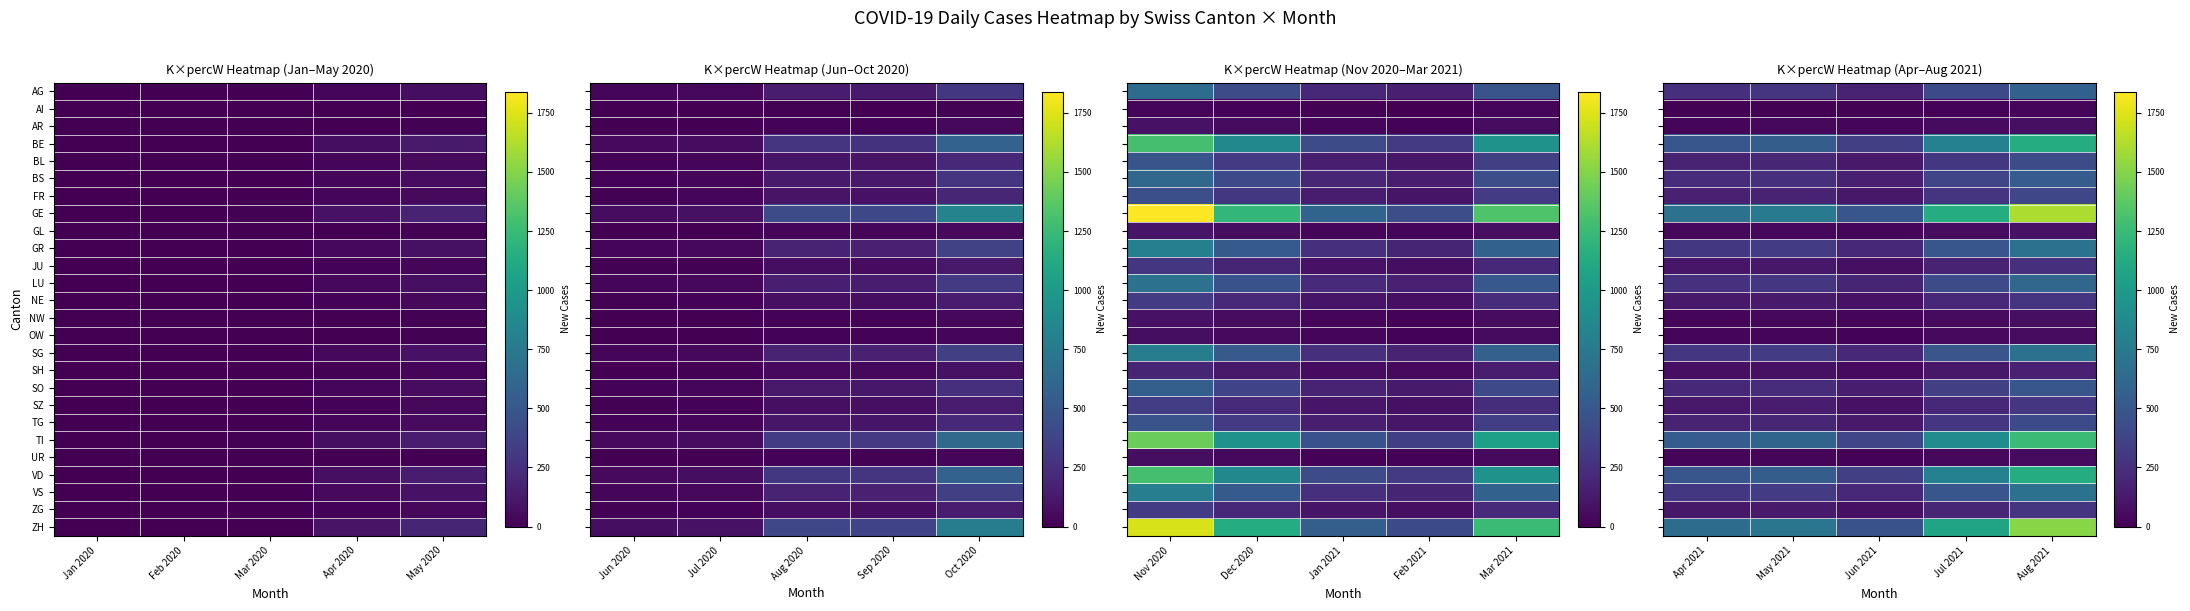

Which series has the largest total across all categories?

GE